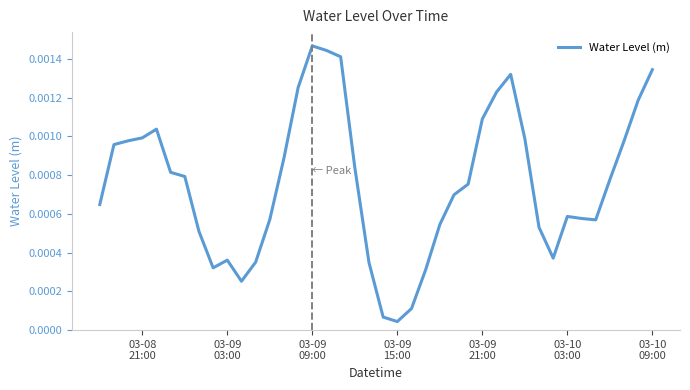

Count the number of categories in the chart.

40